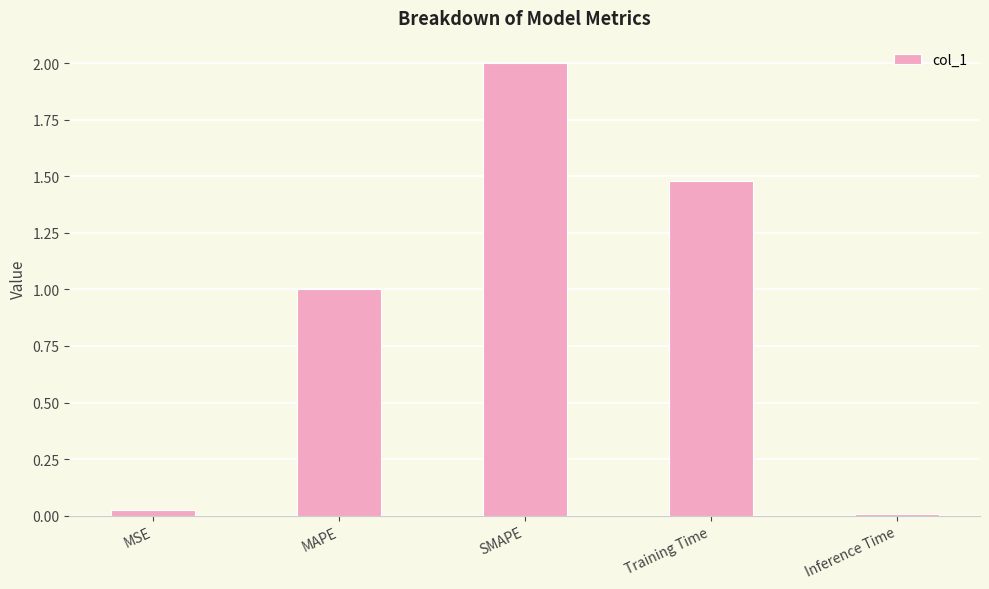

True or false: the data shows 2.0 at SMAPE.

True